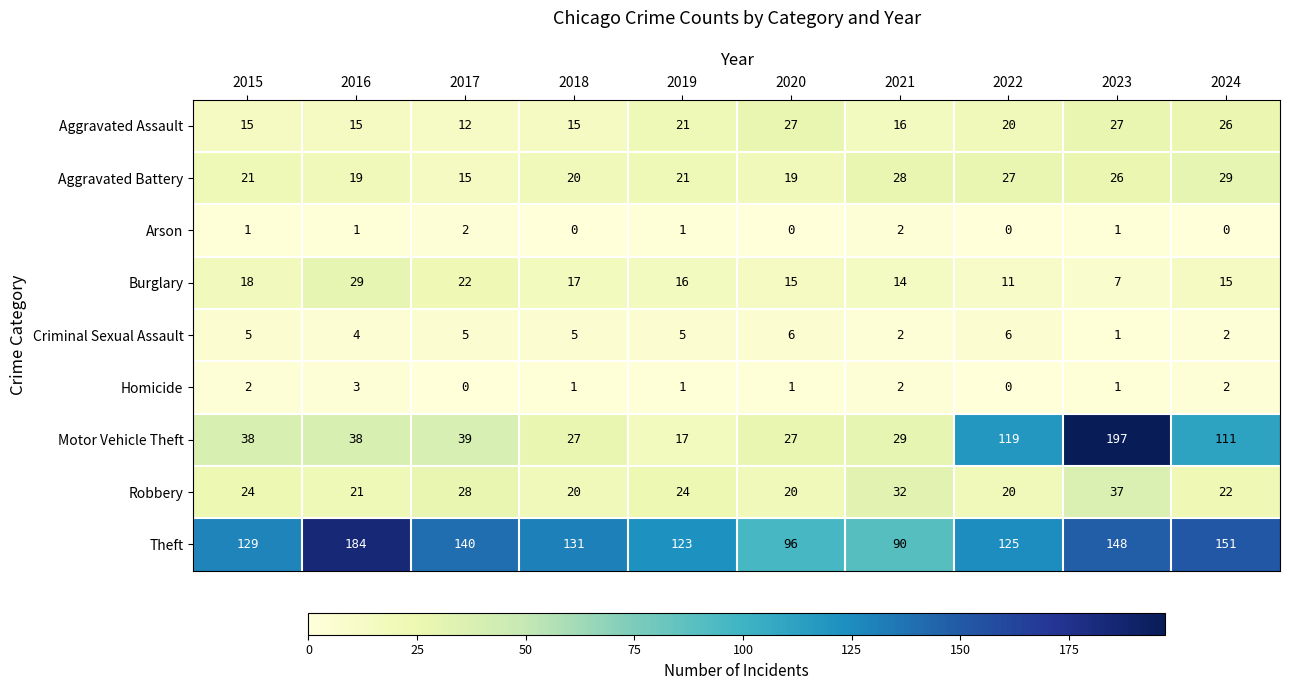

What is the sum of all Criminal Sexual Assault values?

41